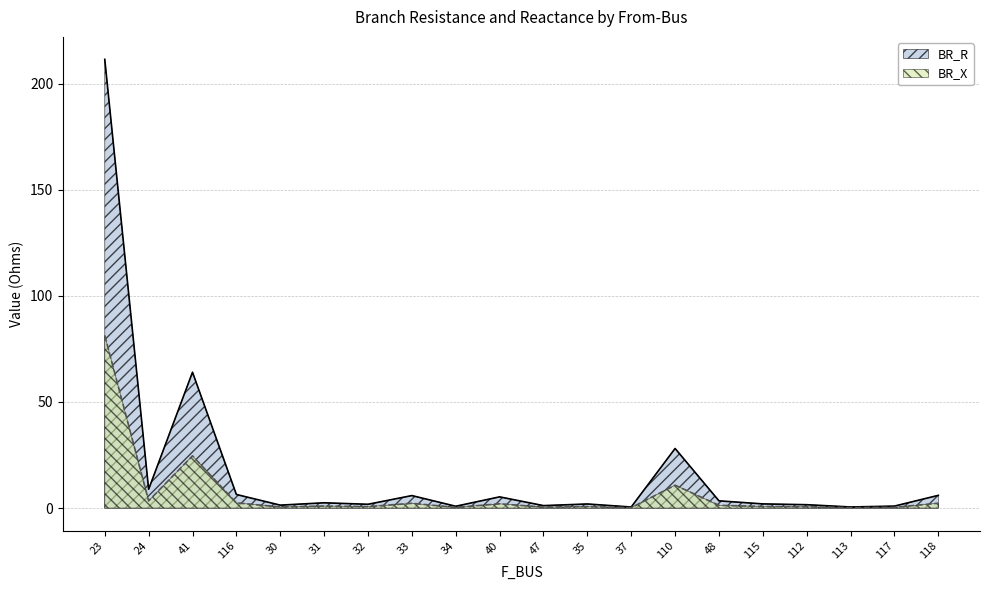

What is the smallest value displayed?

0.2